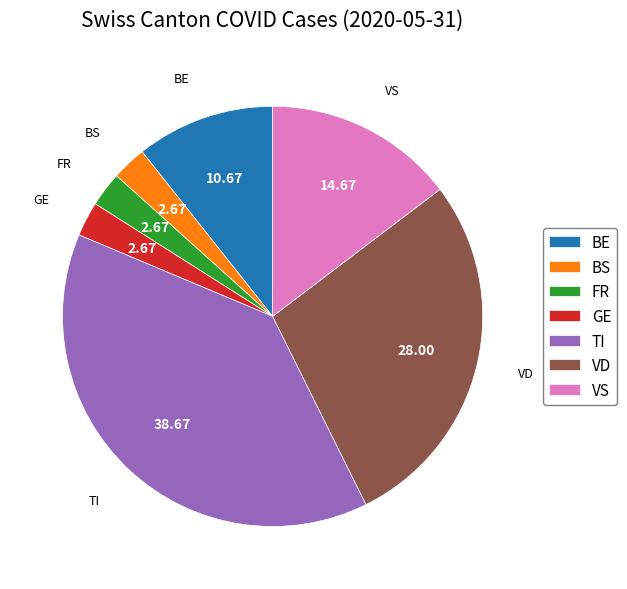

Combined, do FR and BE account for over 50%?

No